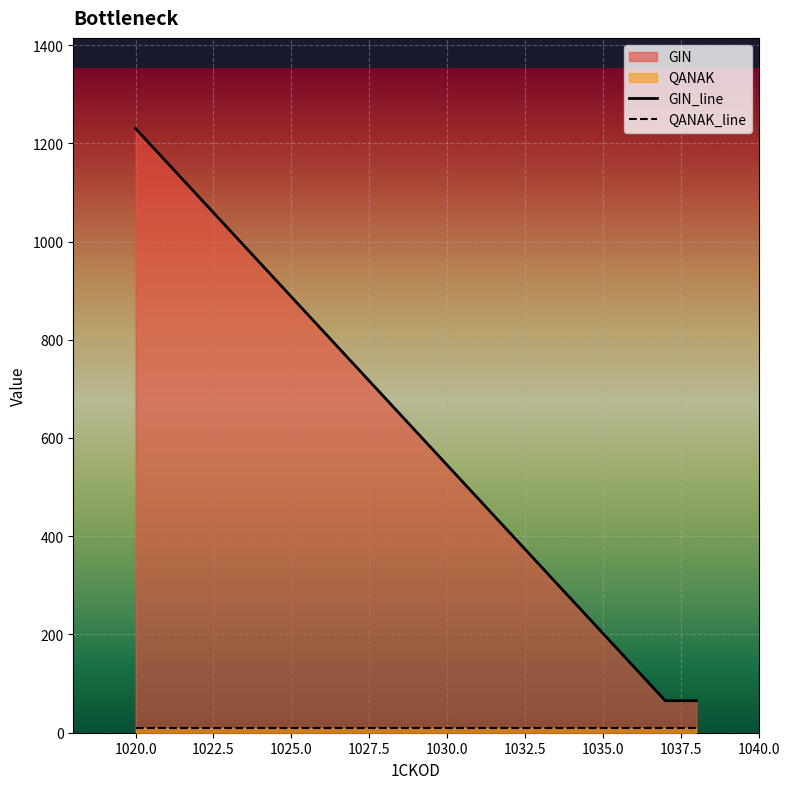

What is the average value of the GIN_line series?

453.4